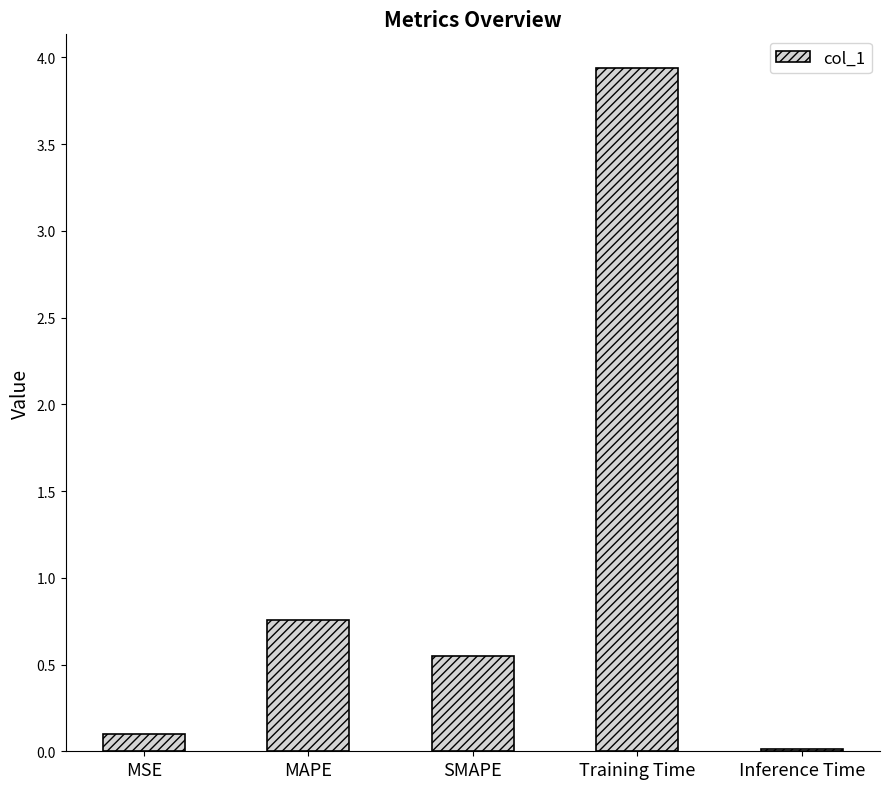

Where is the data nearest to the value 1?

MAPE